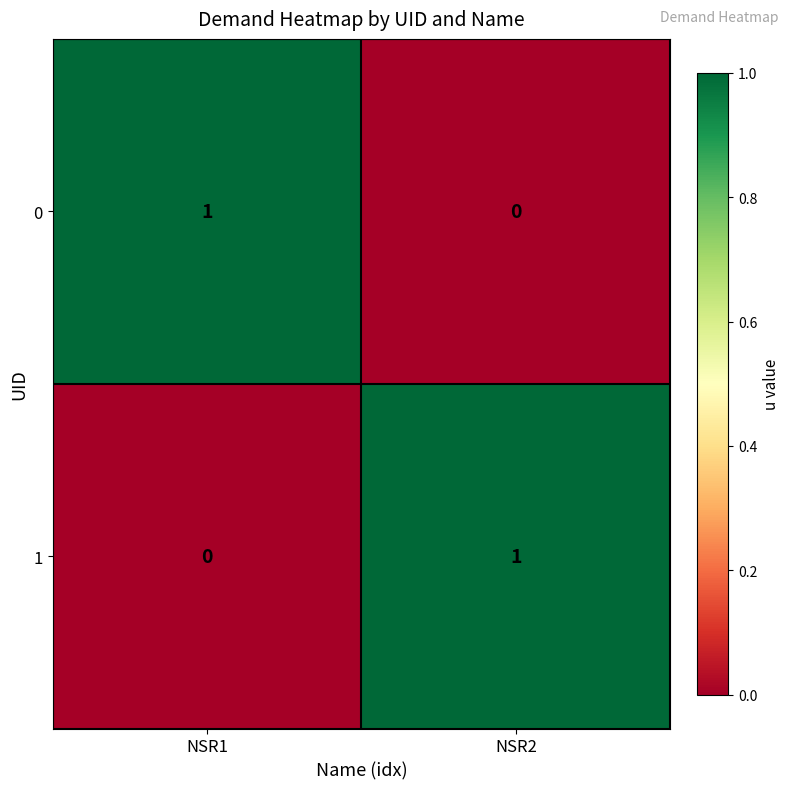

Which category has the highest value in the 1 series?

NSR2